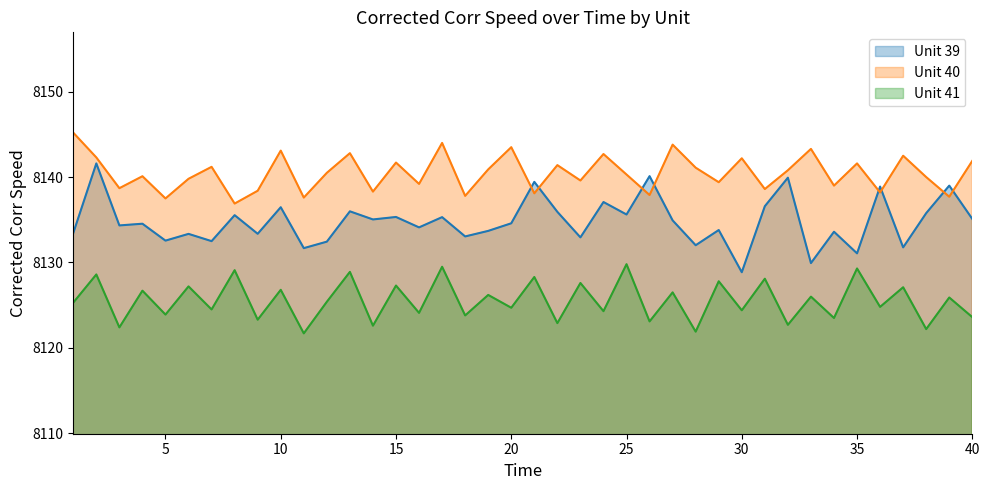

How many data points in Unit 40 are less than 8140?

17